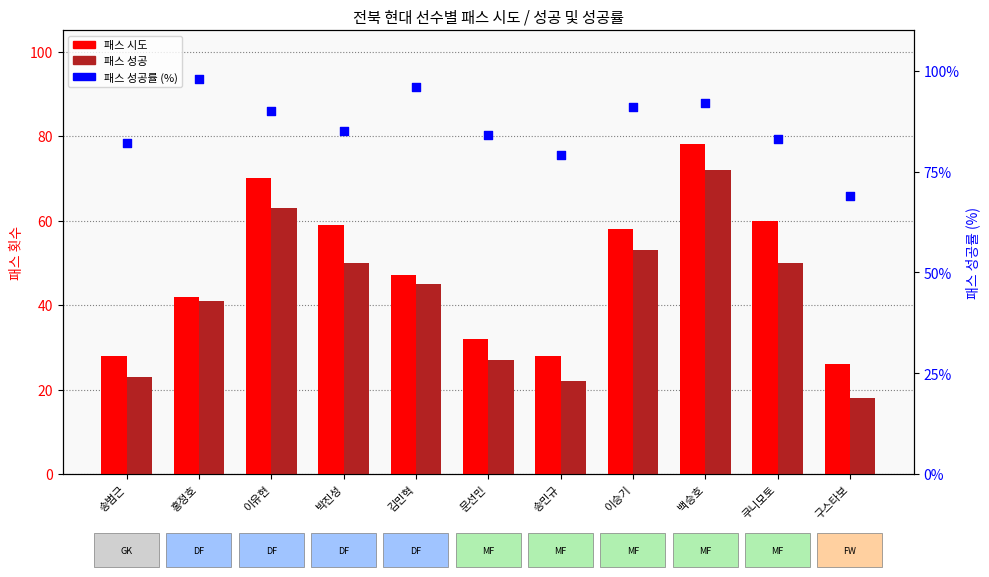

At which category is the sum across all series the highest?

백승호